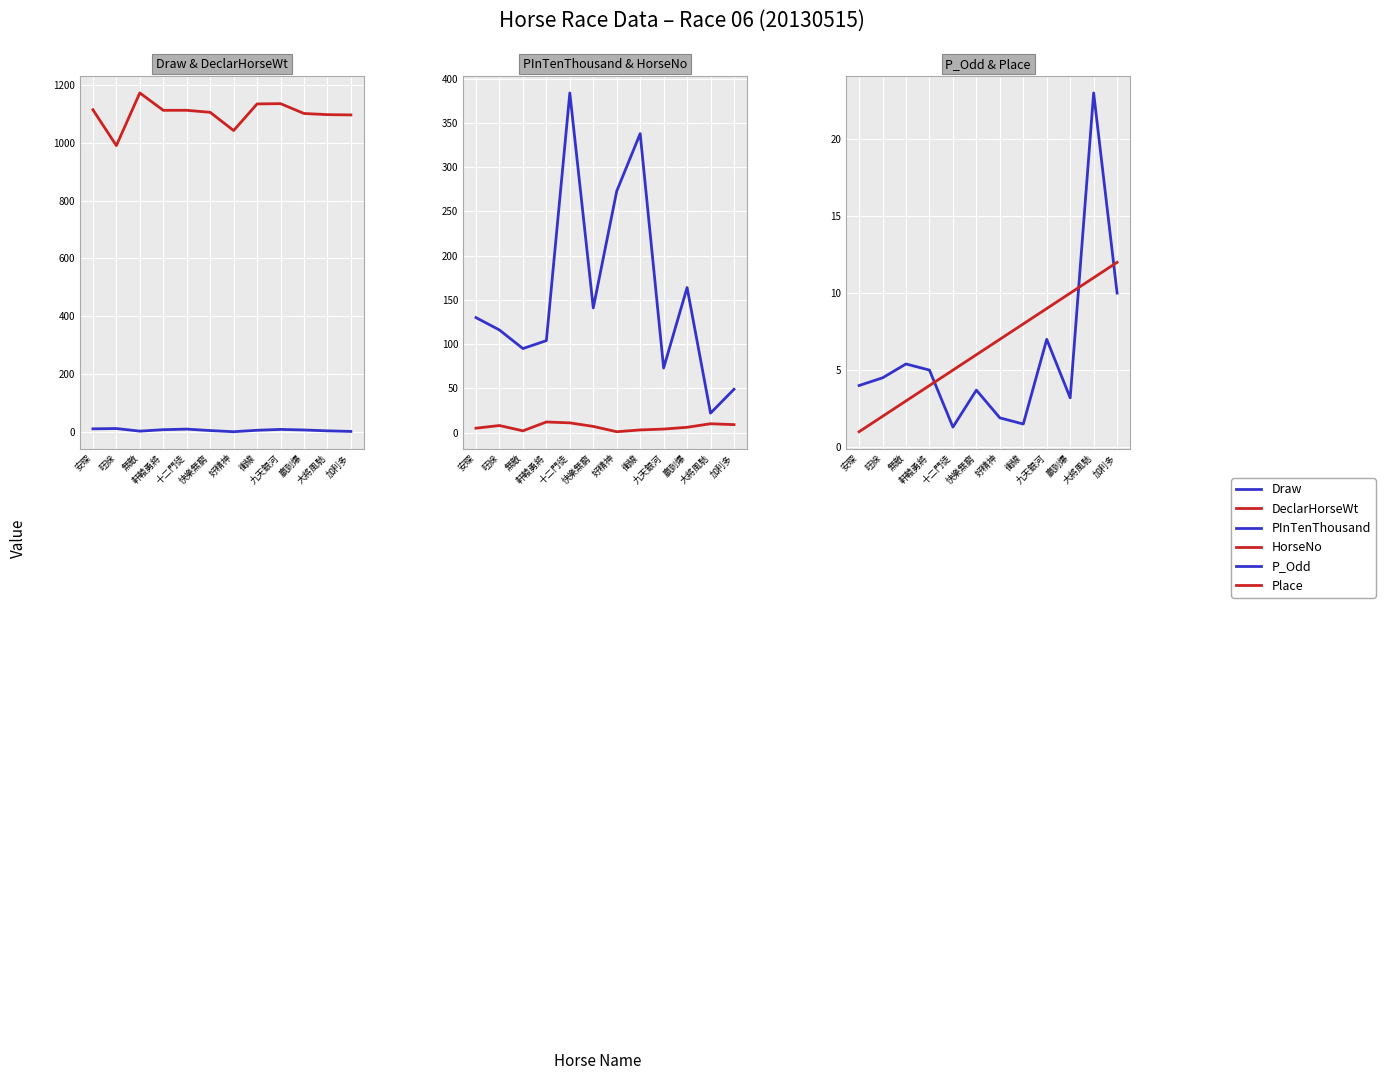

Is it true that HorseNo equals 1.0 at 好精神?

True